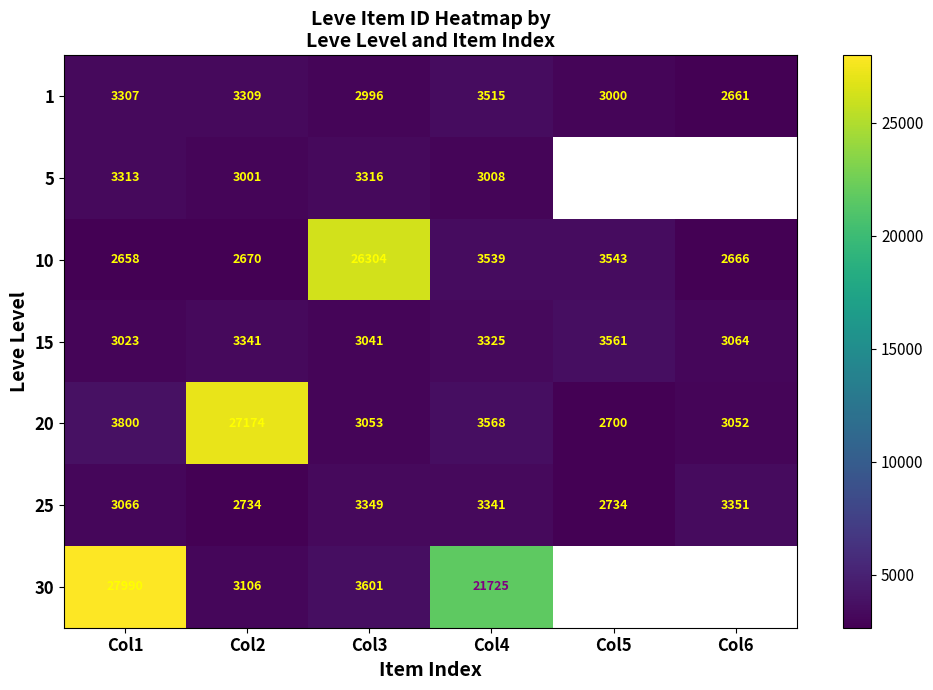

What is the sum of all 20 values?

43347